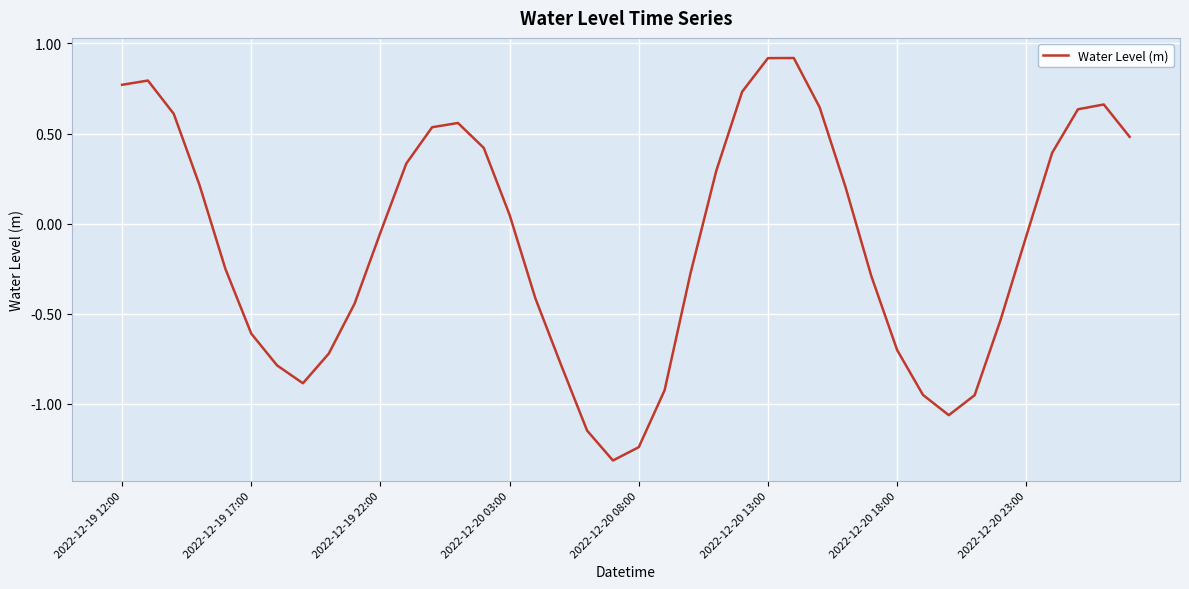

What is the smallest value displayed?

-1.3